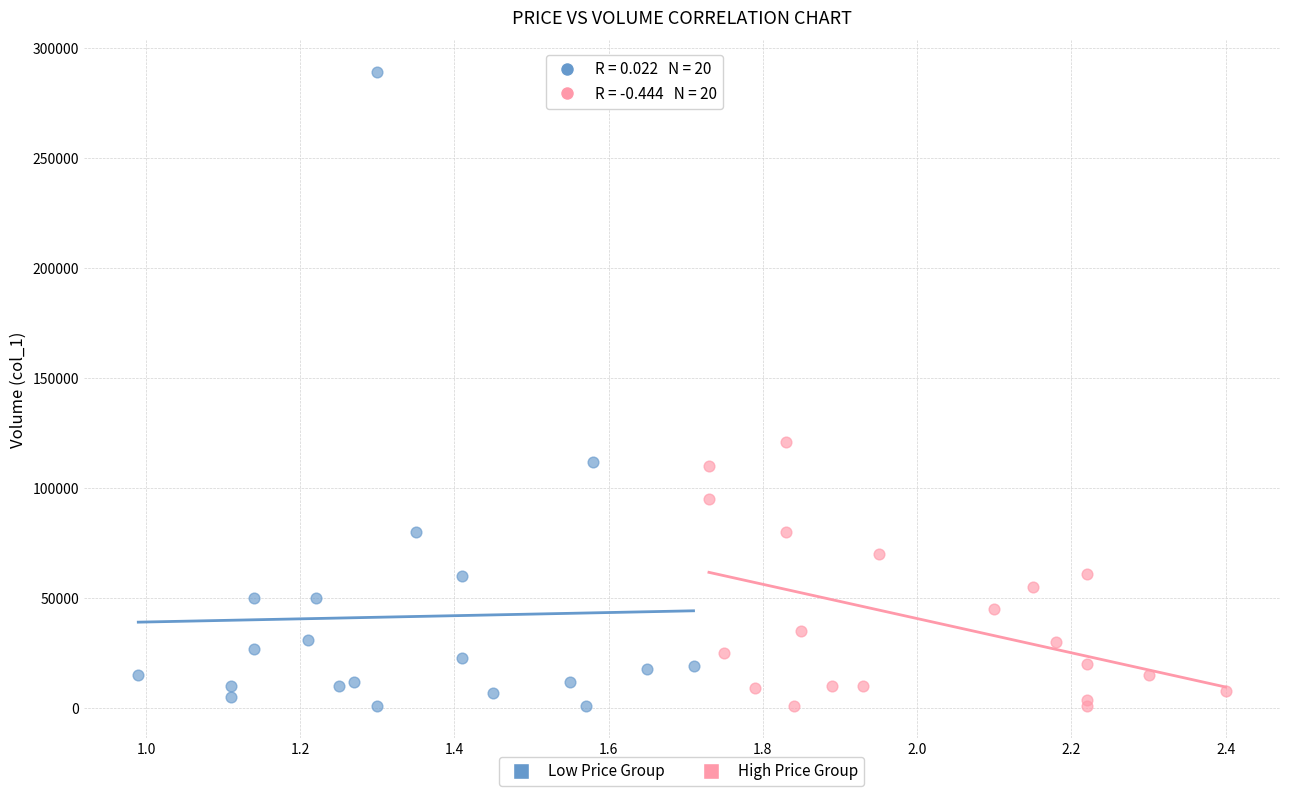

What are all the series names shown in the legend?

Low Price Group, High Price Group